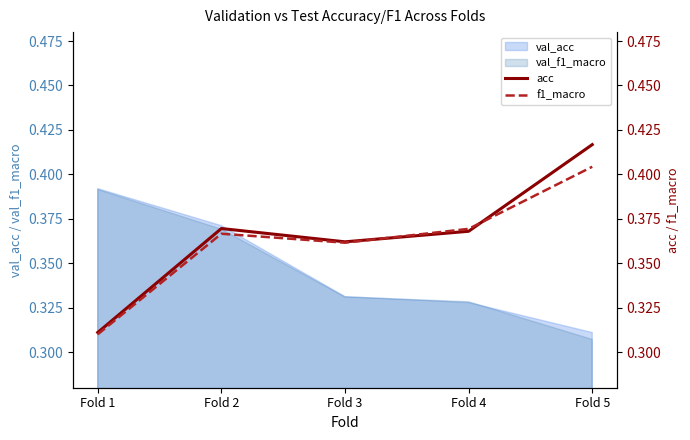

At how many categories does at least one series exceed 0?

5